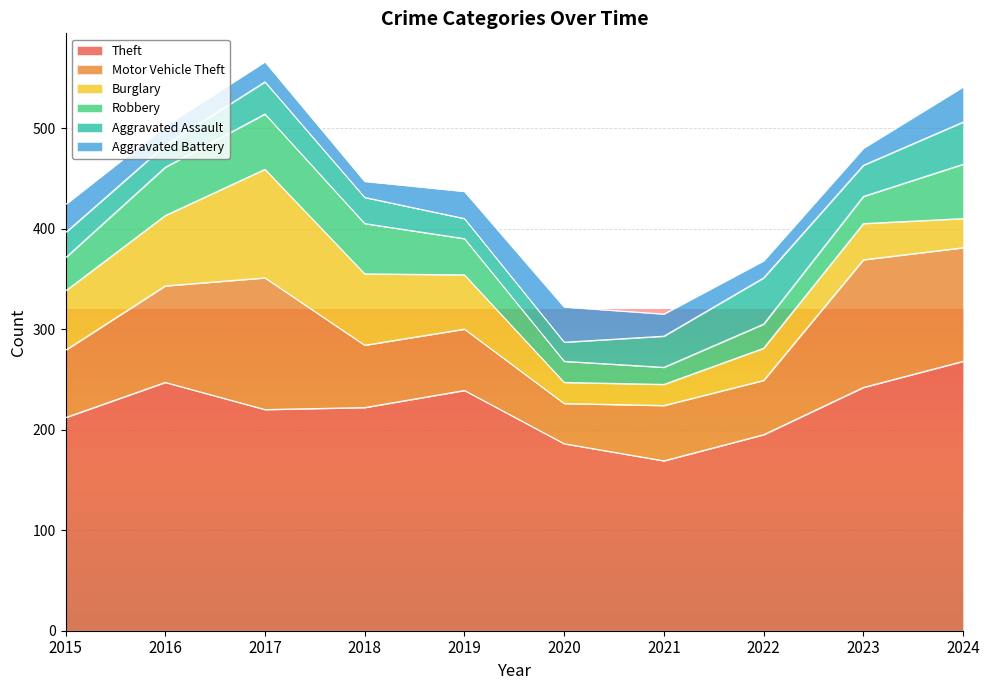

How many data points in Robbery are less than 36?

5